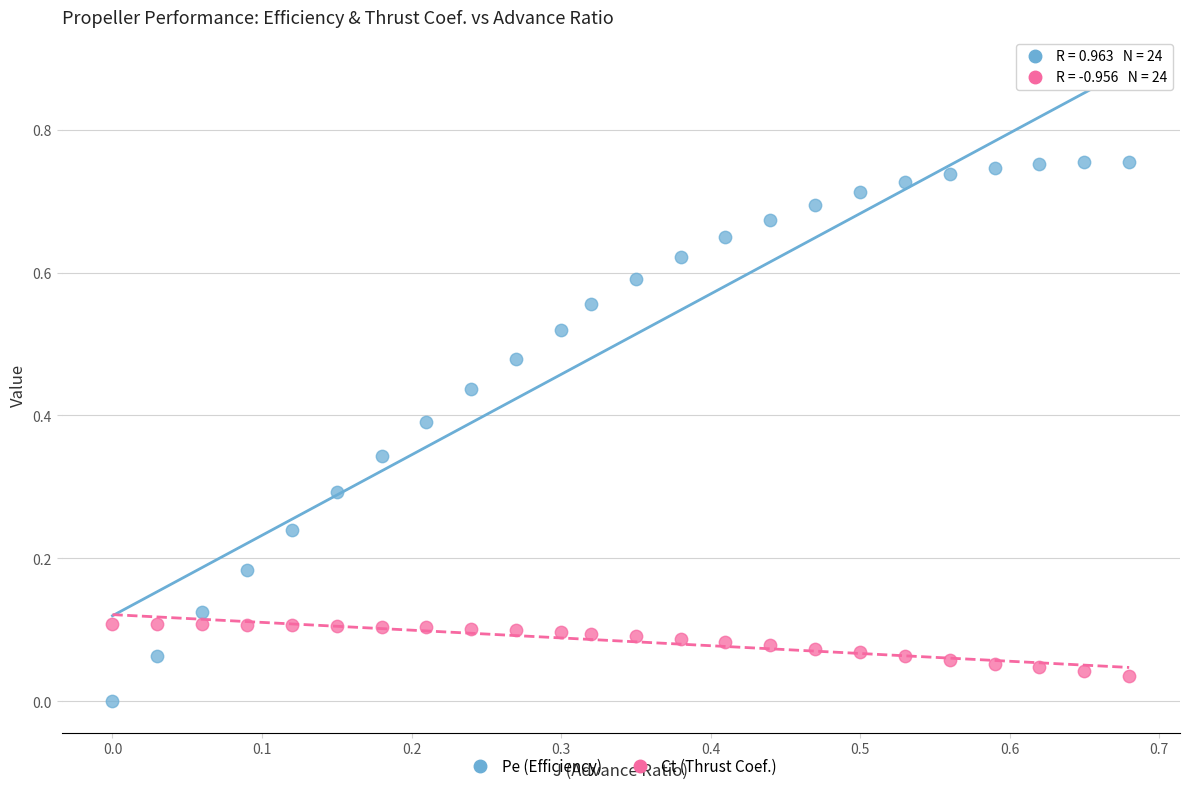

Which series has the widest spread of Y values?

Pe (Efficiency)